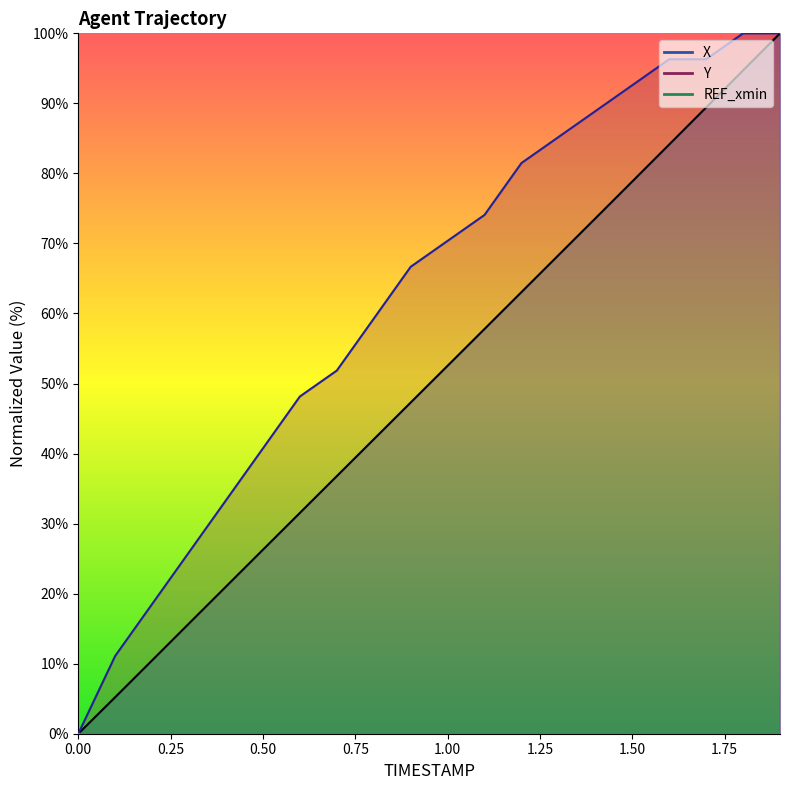

The value of X at 0.5 is 26.3. True or false?

True